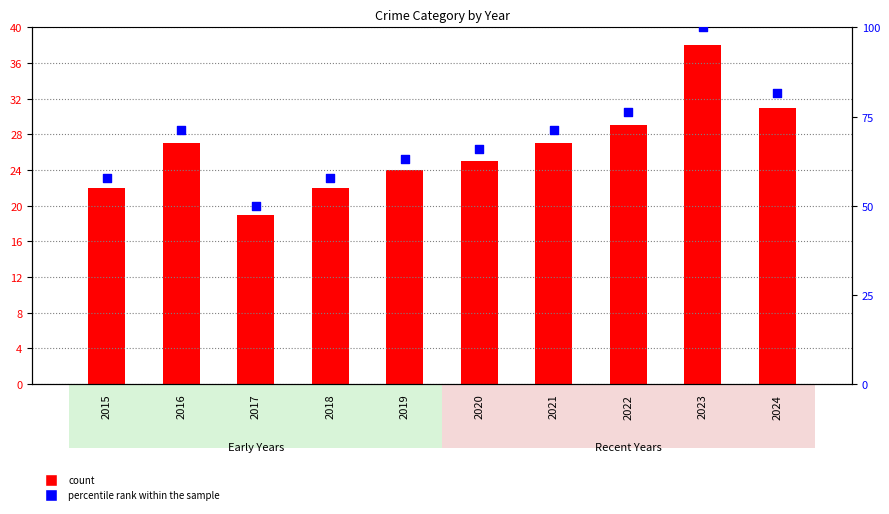

Which series contains the highest Y value?

percentile rank within the sample